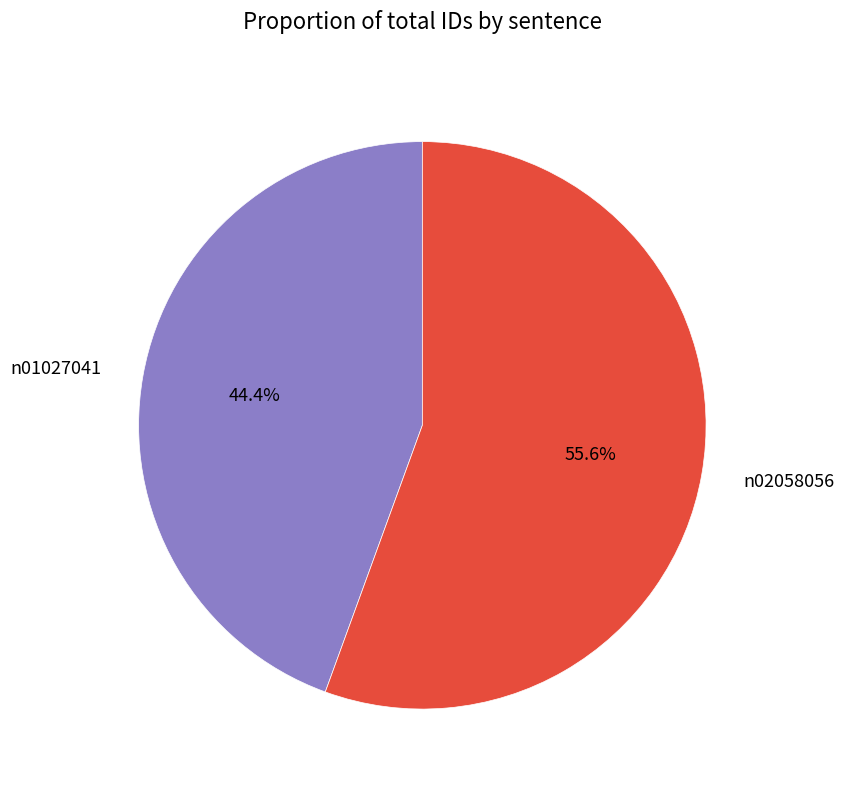

Between n02058056 and n01027041, which is larger?

n02058056